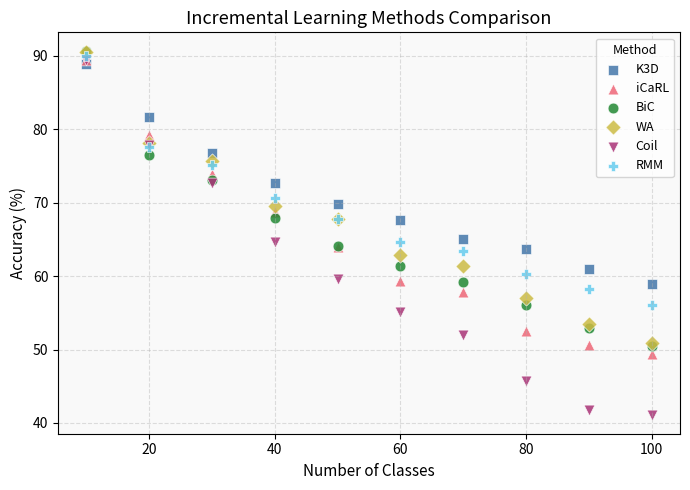

What are all the series names shown in the legend?

K3D, iCaRL, BiC, WA, Coil, RMM